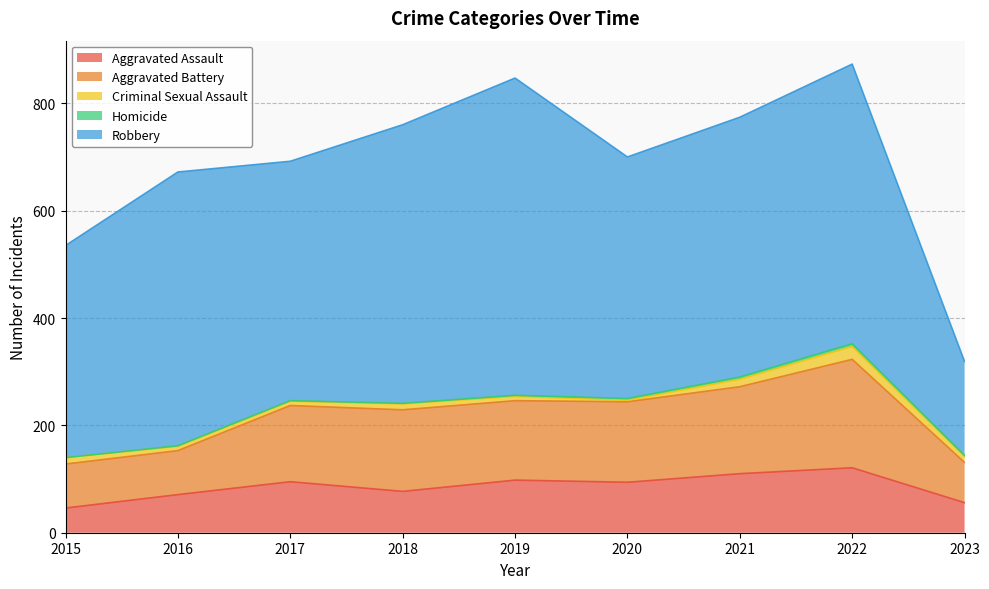

What is the lowest value of the Robbery series?

175